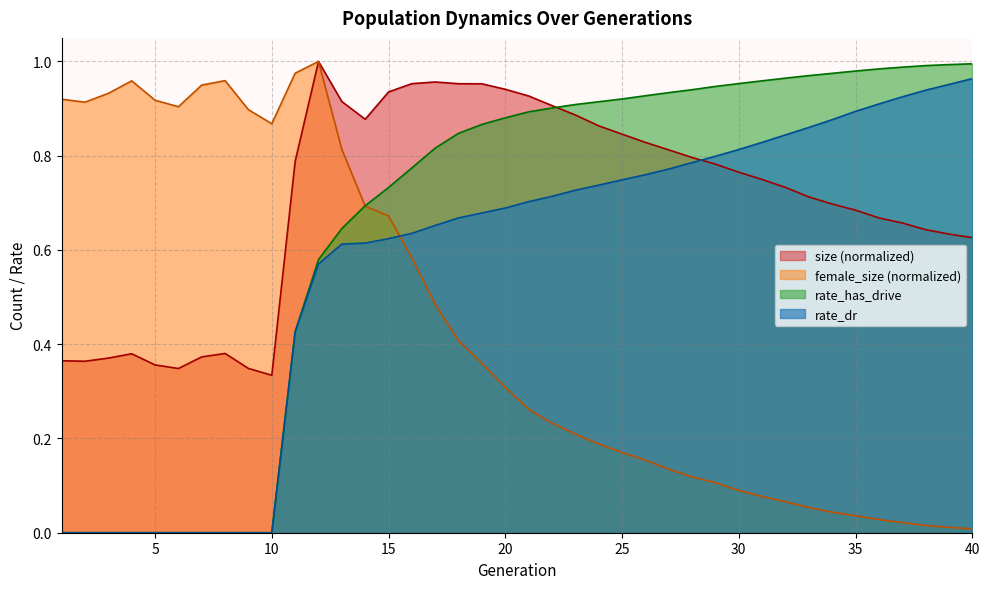

What is the spread (max minus min) of values at 4?

1.0